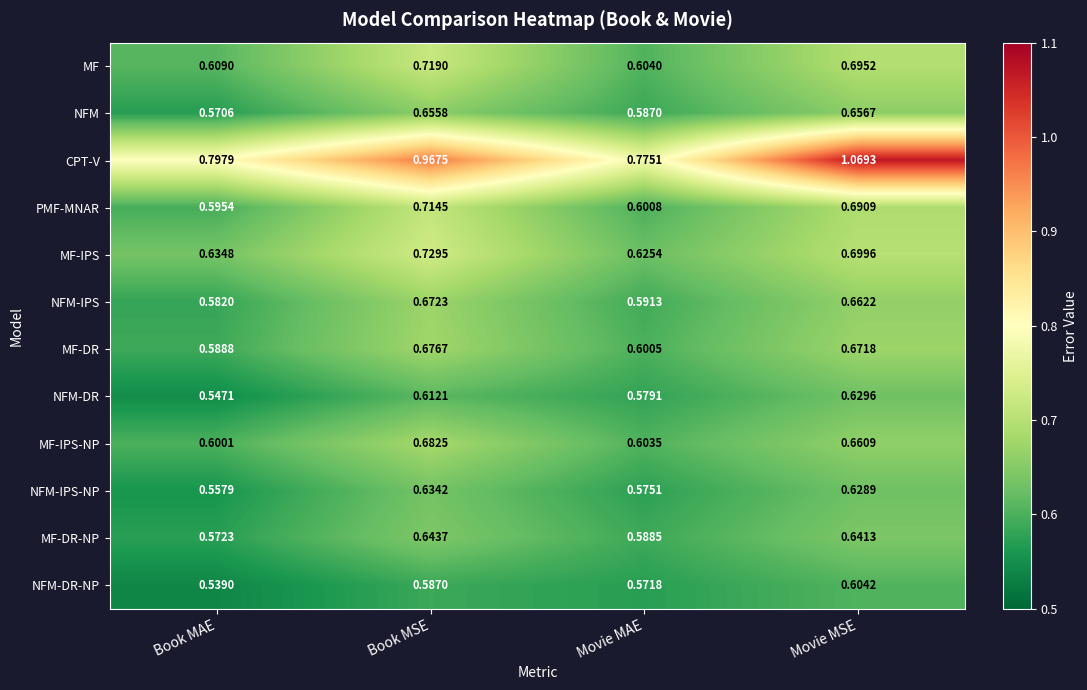

Rank the series by their maximum value, from lowest to highest.

NFM-DR-NP, NFM-DR, NFM-IPS-NP, MF-DR-NP, NFM, NFM-IPS, MF-DR, MF-IPS-NP, PMF-MNAR, MF, MF-IPS, CPT-V